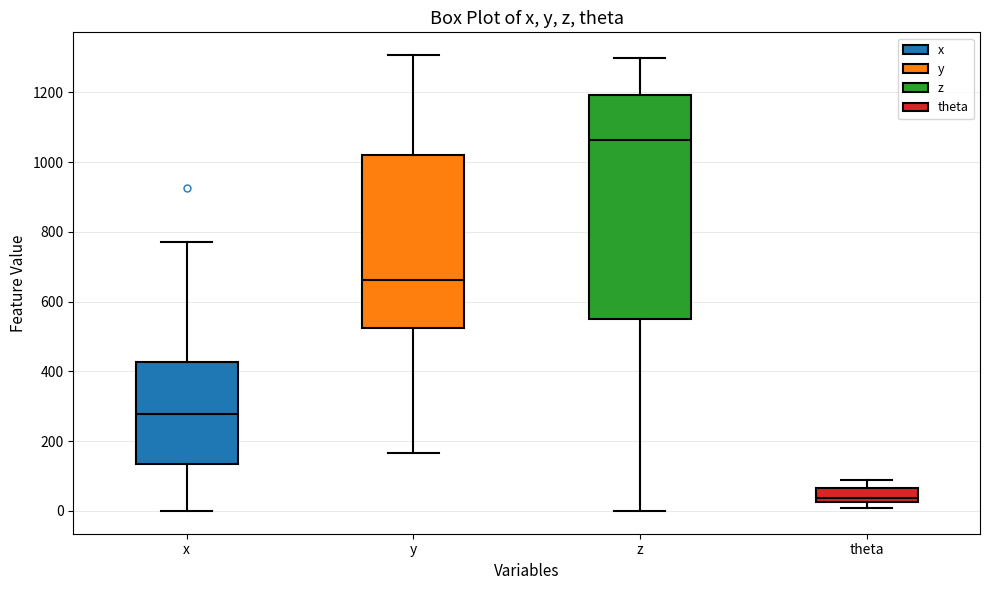

Reading left to right, transcribe this box plot: for each box, give where its median line is, the range the box spans, and where its two whiskers end, as read against the y-axis. The values are not printed on the chart, so give them approximately, as read against the axis.

x: median 280, box 140 to 420, whiskers 0 to 780
y: median 660, box 520 to 1020, whiskers 160 to 1300
z: median 1060, box 560 to 1200, whiskers 0 to 1300
theta: median 40, box 20 to 60, whiskers 0 to 100